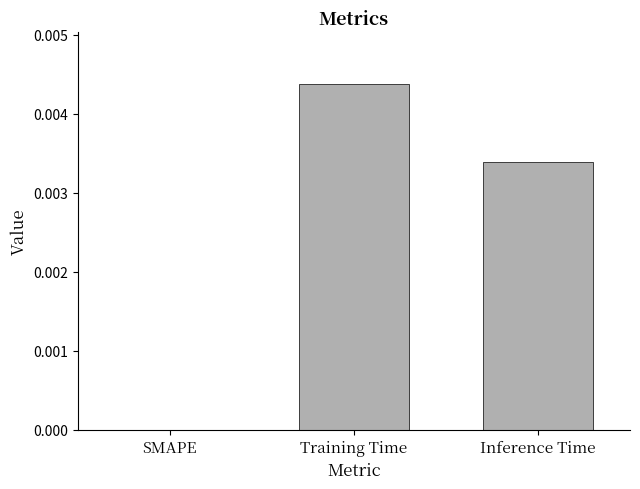

Are the bars grouped side by side (vs. stacked)?

No